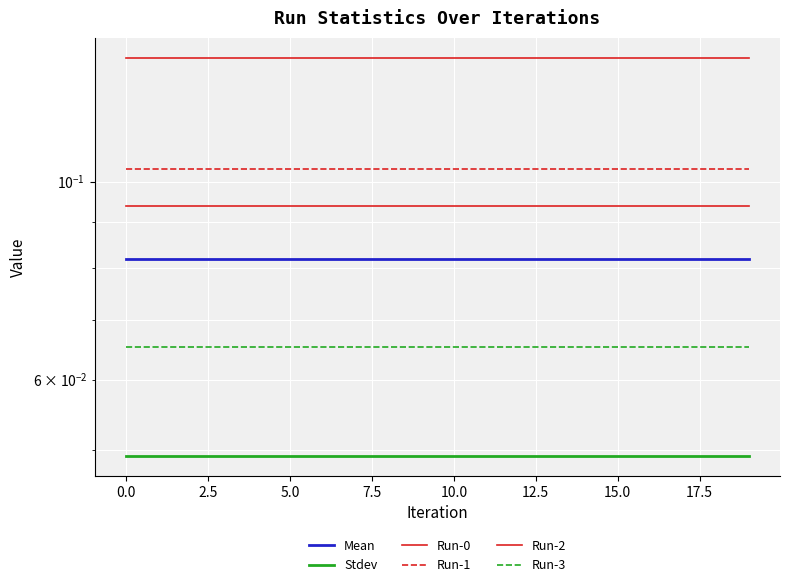

The value of Run-0 at 7.5 is 0.1. True or false?

True